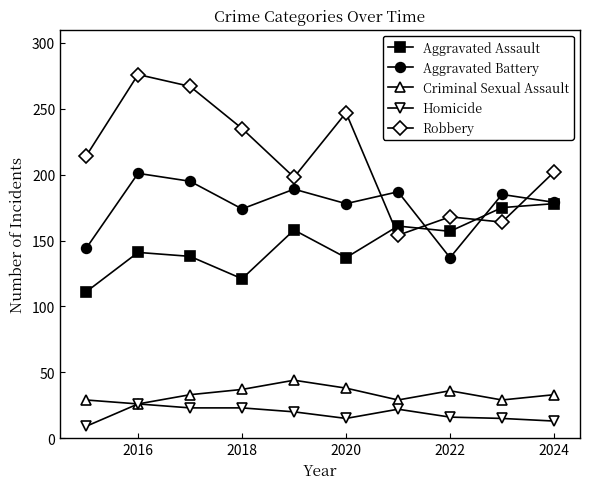

True or false: Robbery has more than 1 interior local peaks.

True